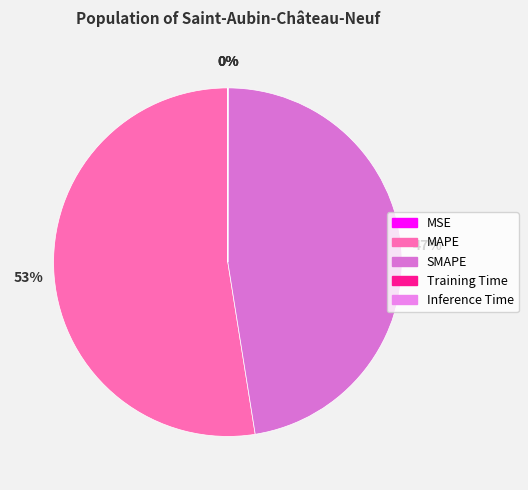

To the nearest percent, what portion does MAPE represent?

53%